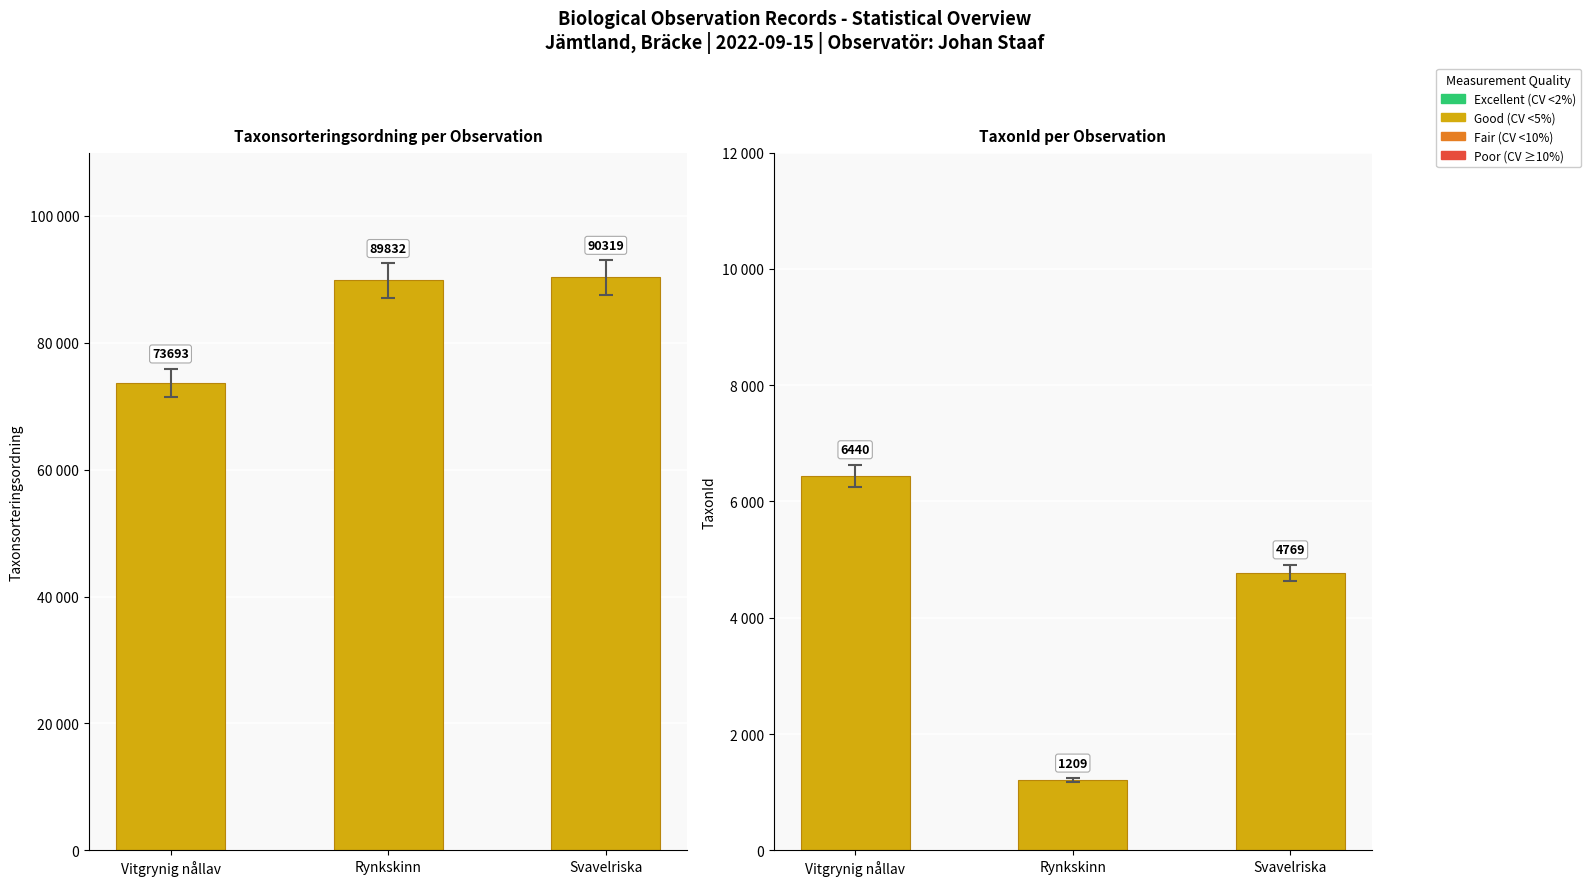

Rank the series at Rynkskinn from highest to lowest value.

Taxonsorteringsordning, TaxonId